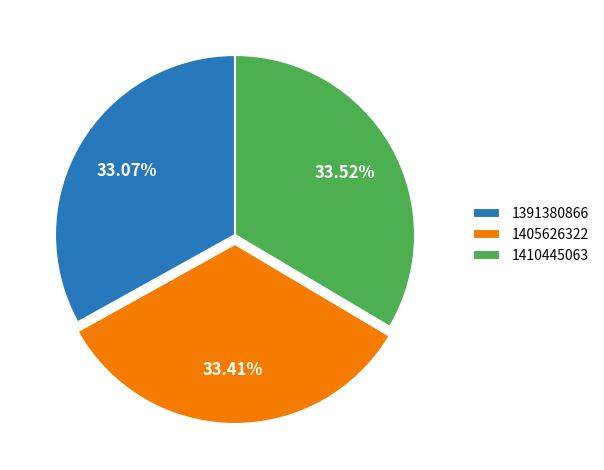

What percentage is the 1410445063 slice, to the nearest percent?

34%